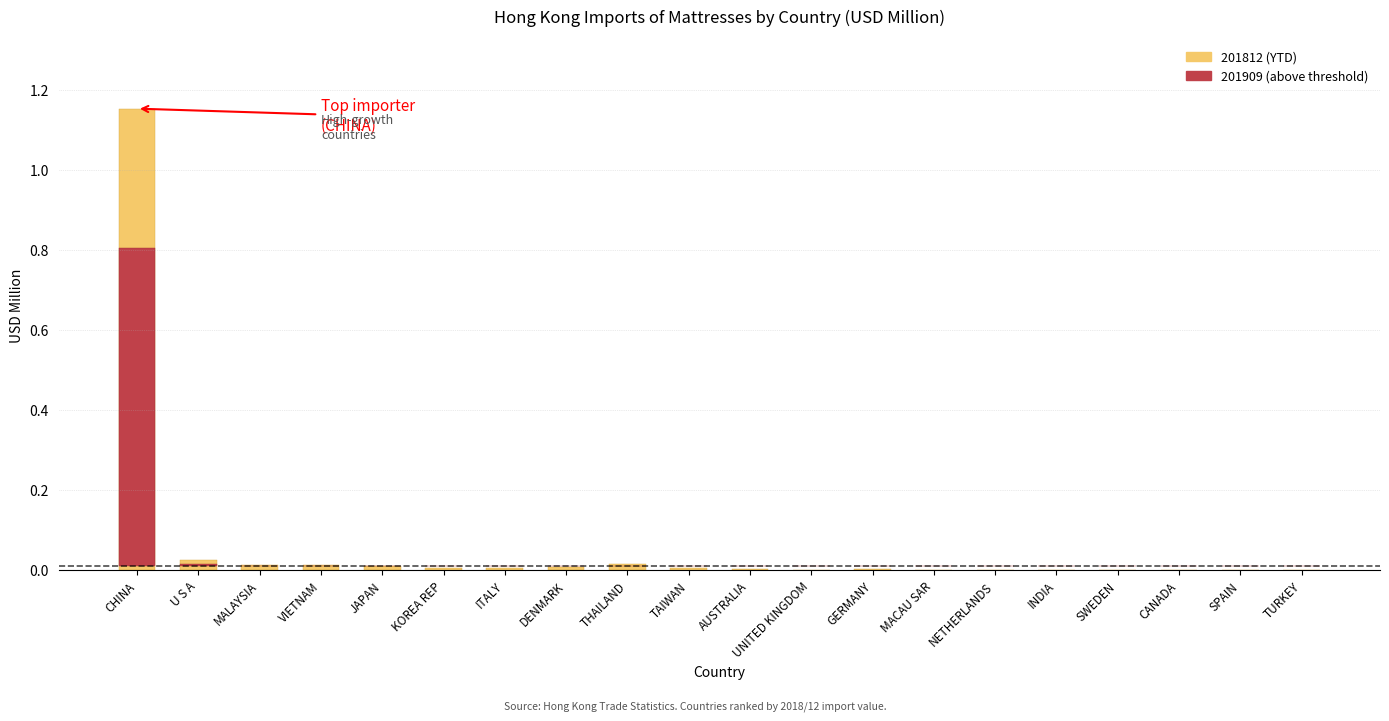

At which category does the chart reach its peak across all series?

CHINA